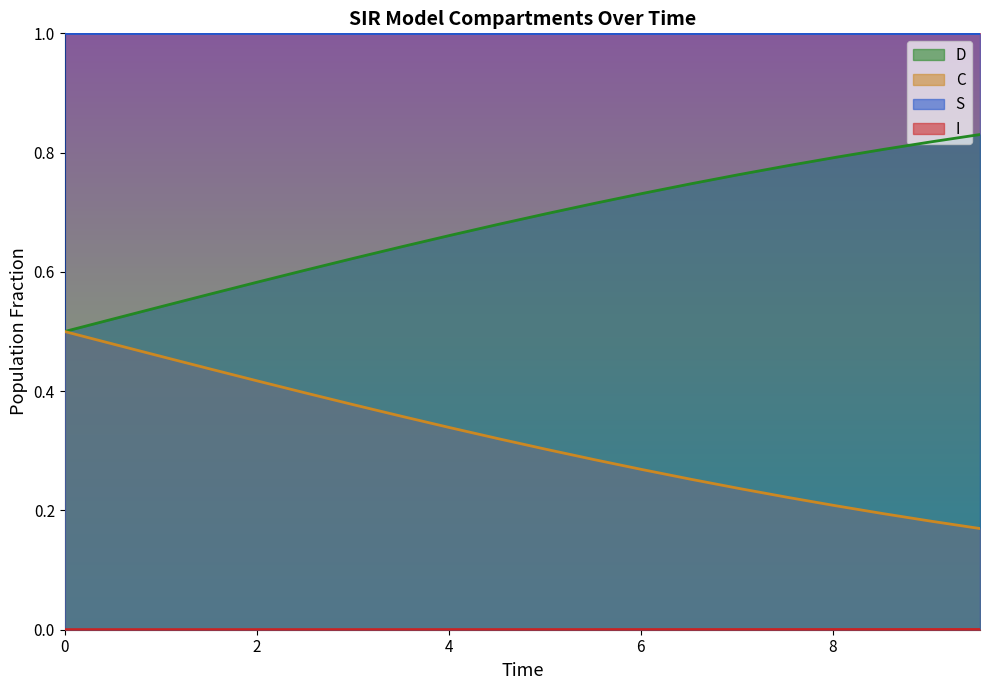

Which series has the largest range (max minus min)?

D